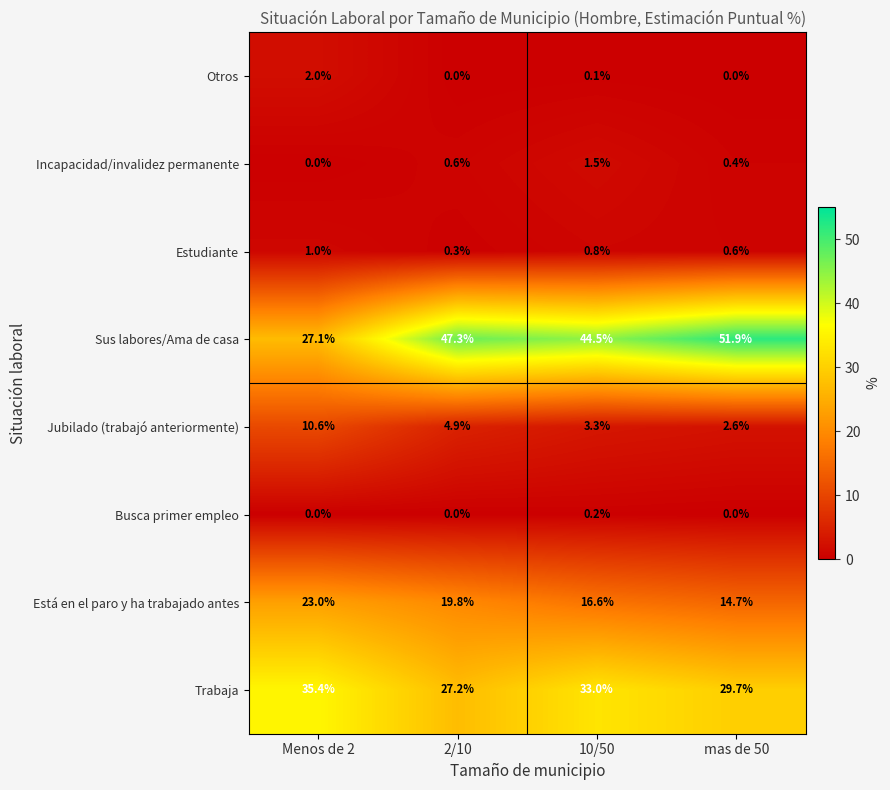

How many categories are shown in the chart?

4